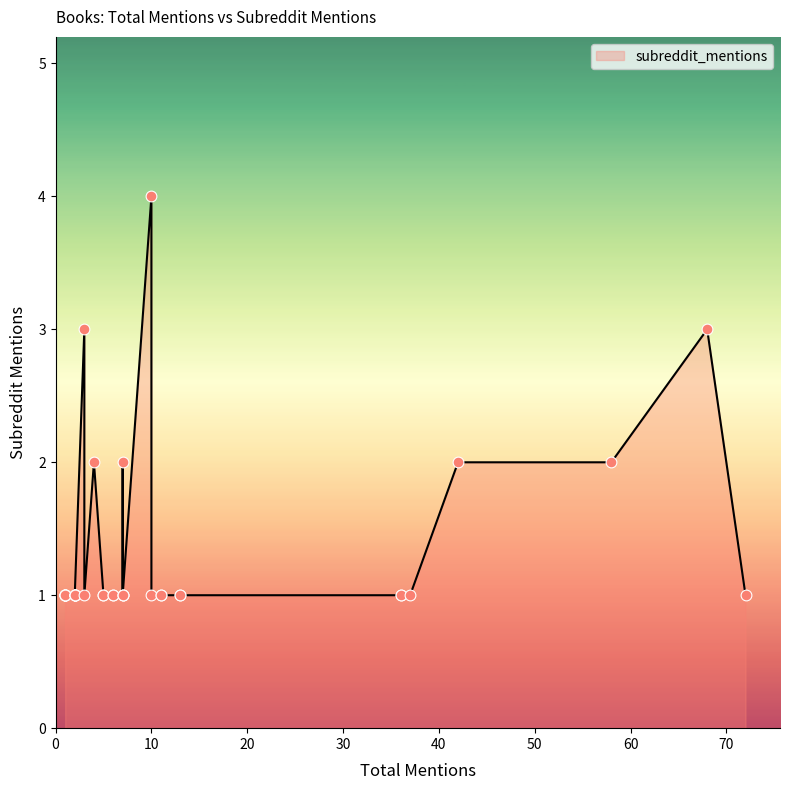

What is the ratio of the value at 1 to the value at 36?

1.0